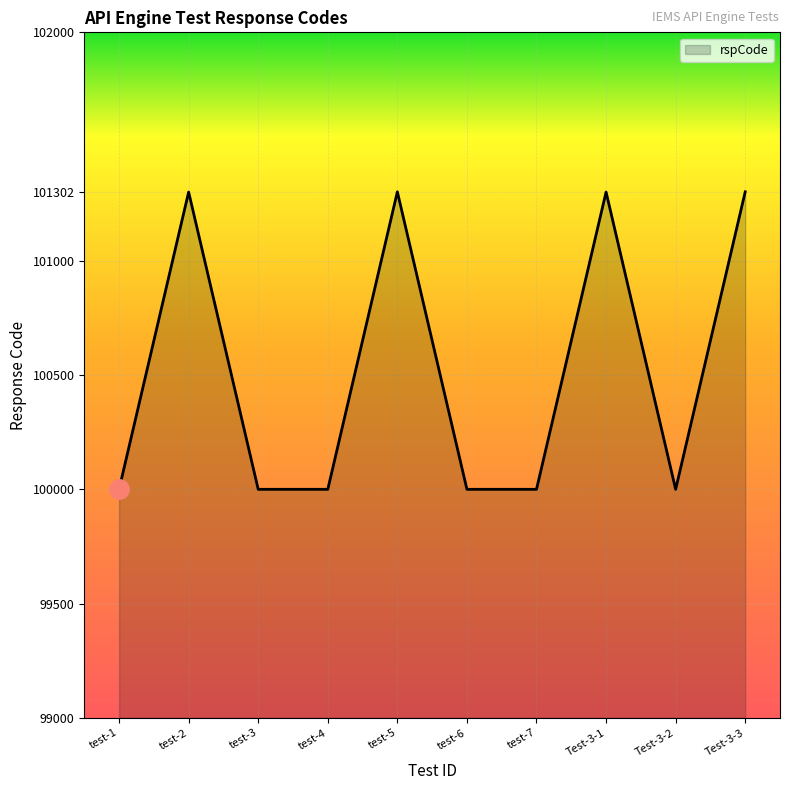

What is the smallest value displayed?

100000